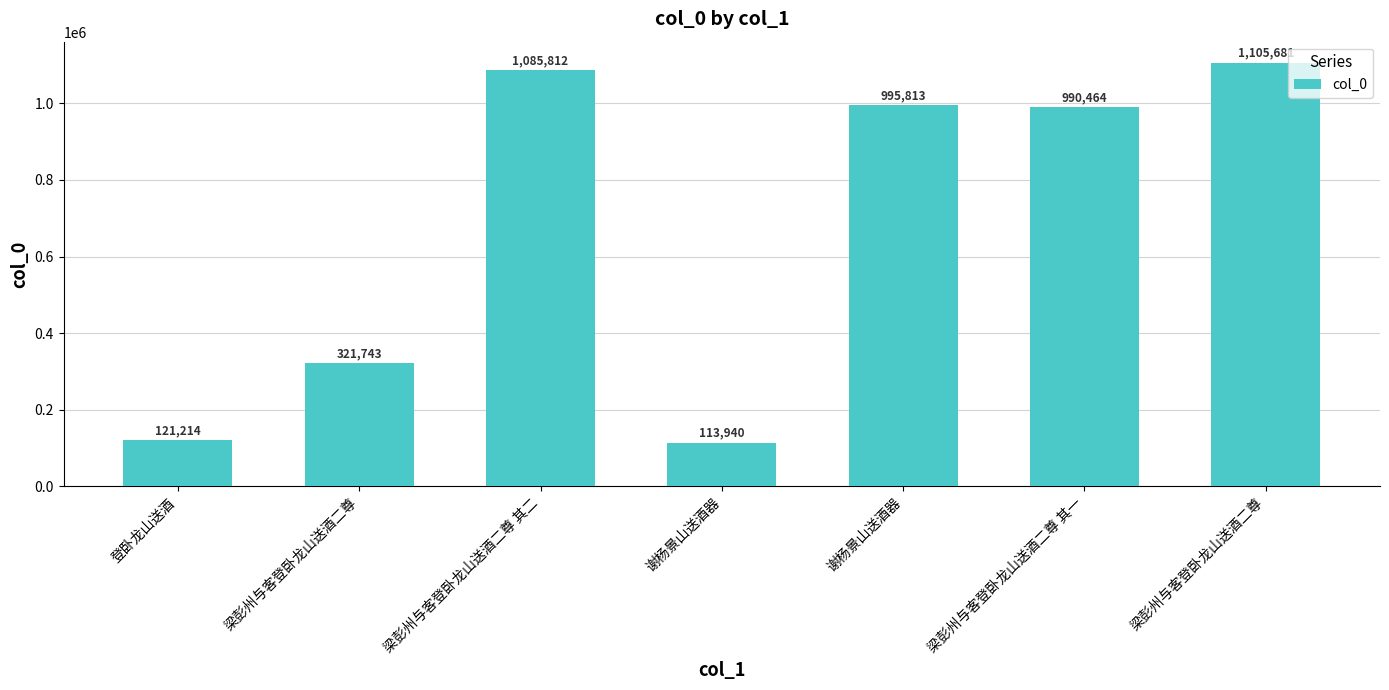

The value at 梁彭州与客登卧龙山送酒二尊 is 1105681. True or false?

True